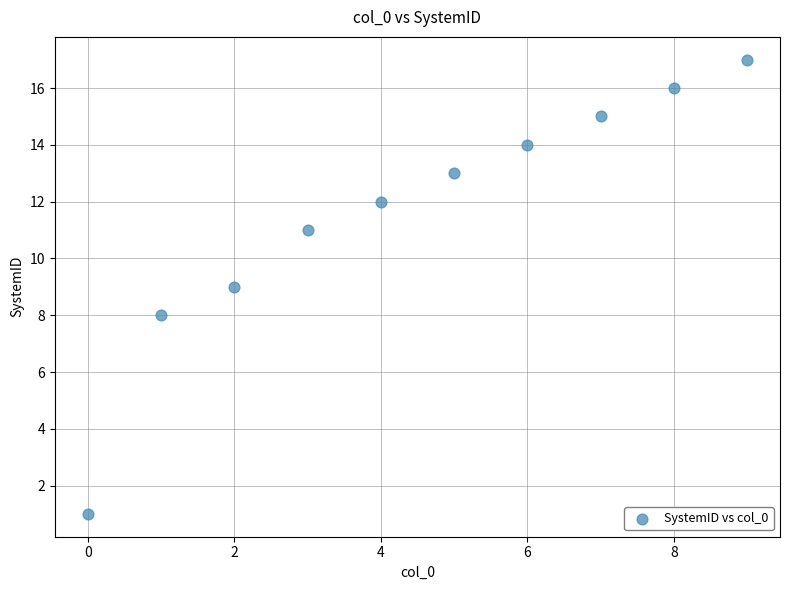

What is the range of Y values (max minus min)?

16